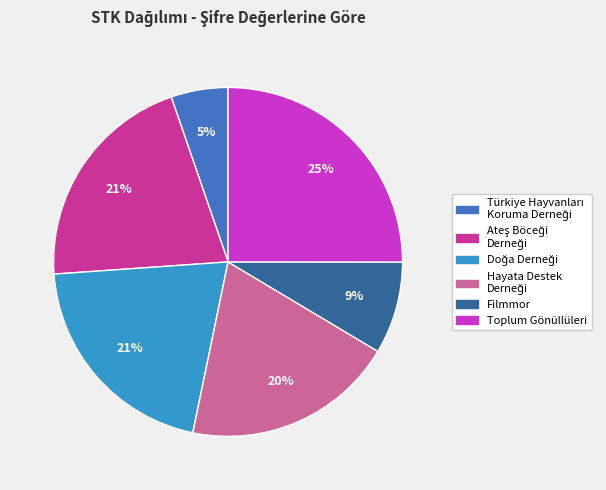

How many segments does this pie chart have?

6